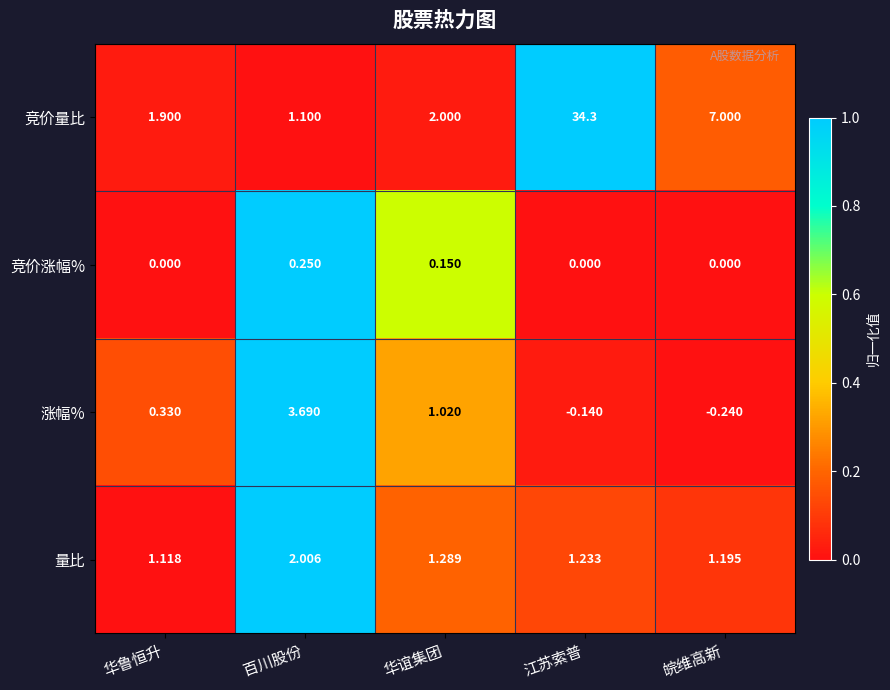

What is the total value across all series at 华鲁恒升?

3.3